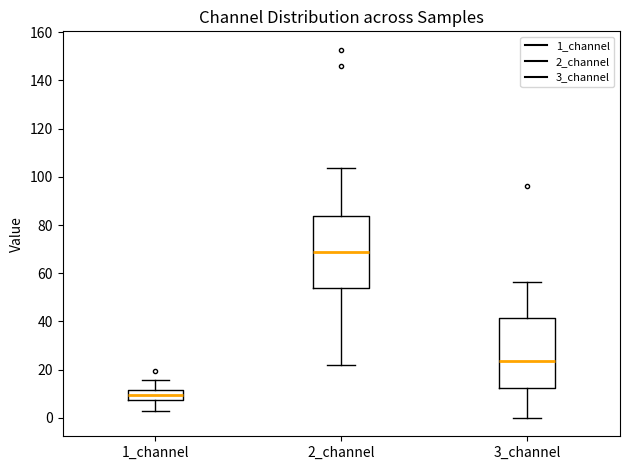

Reading left to right, transcribe this box plot: for each box, give where its median line is, the range the box spans, and where its two whiskers end, as read against the y-axis. The values are not printed on the chart, so give them approximately, as read against the axis.

1_channel: median 10, box 8 to 12, whiskers 2 to 16
2_channel: median 68, box 54 to 84, whiskers 22 to 104
3_channel: median 24, box 12 to 42, whiskers 0 to 56